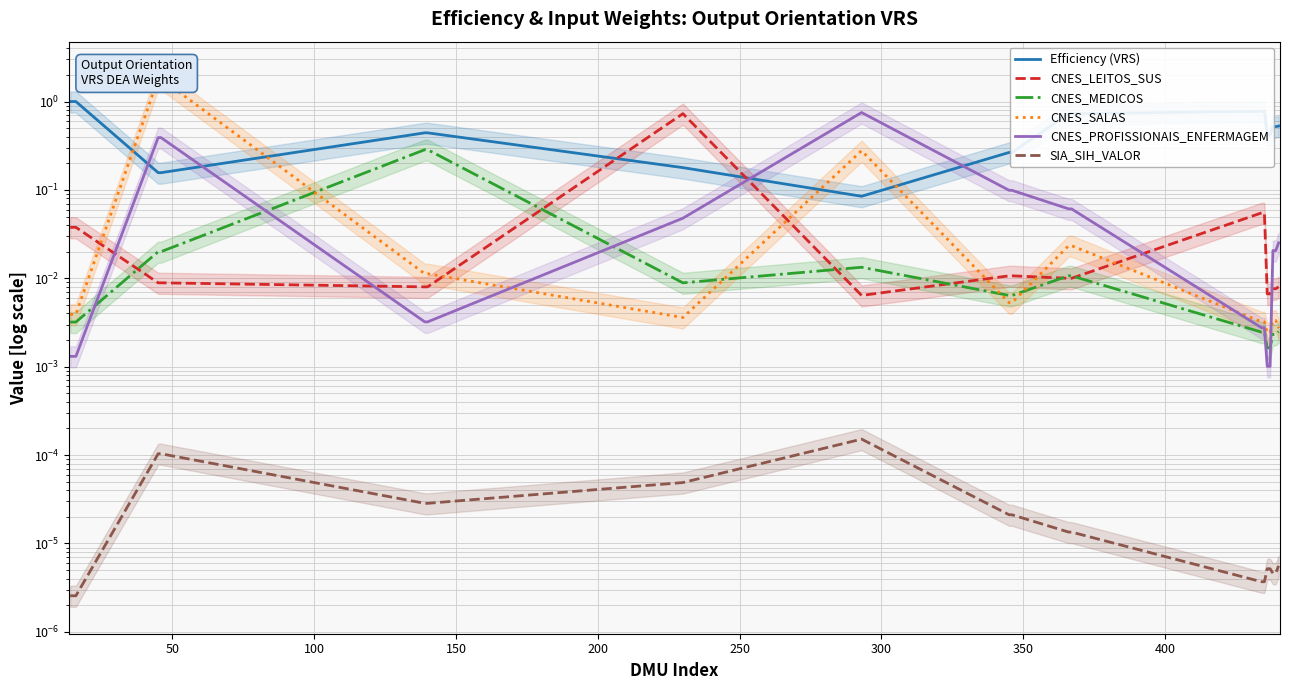

What is the label of the 14th point from the right?

300